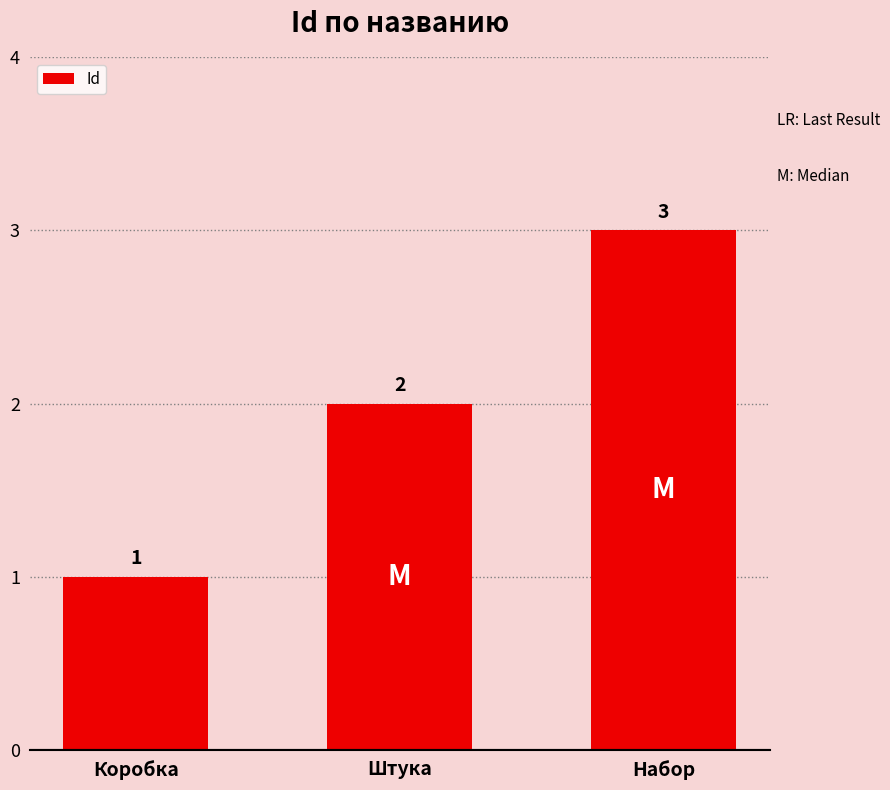

Reading left to right, transcribe all the data shown in this chart.

1	2	3